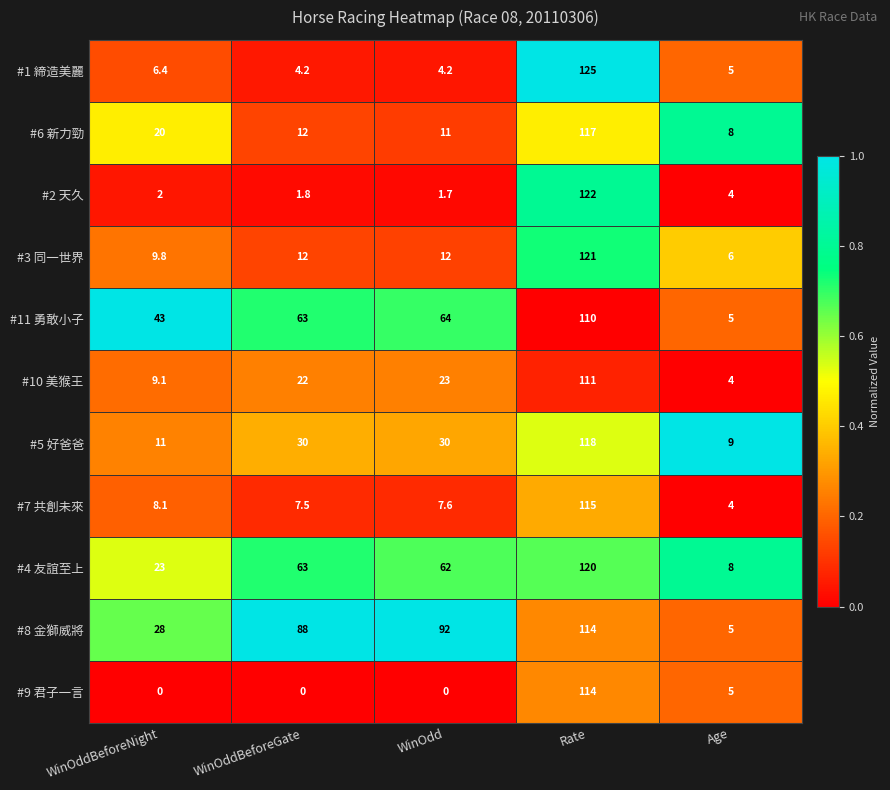

What is the maximum value for #3 同一世界?

121.0